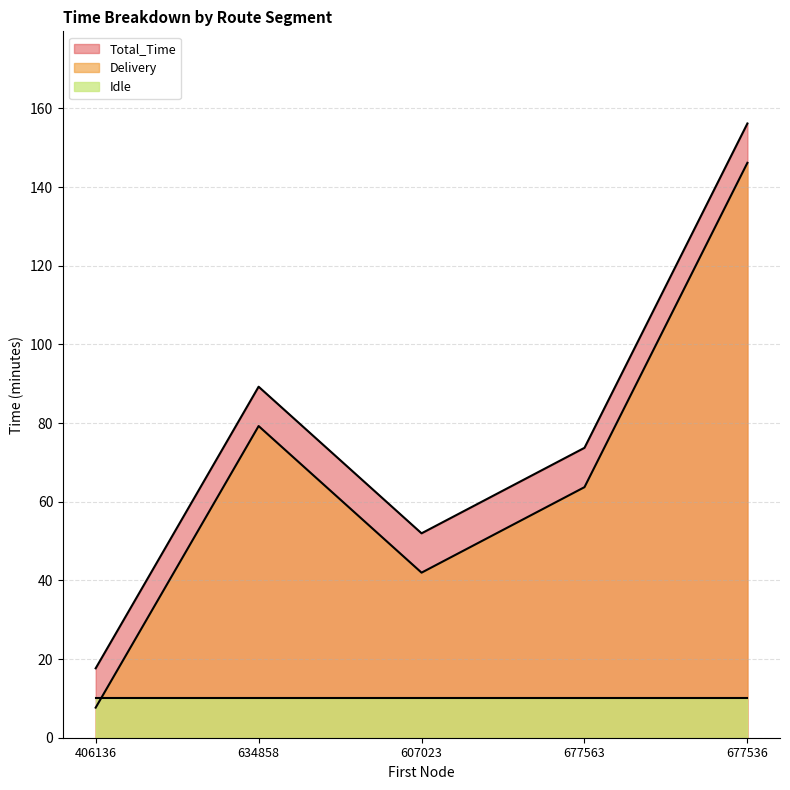

How many series are shown in this chart?

3